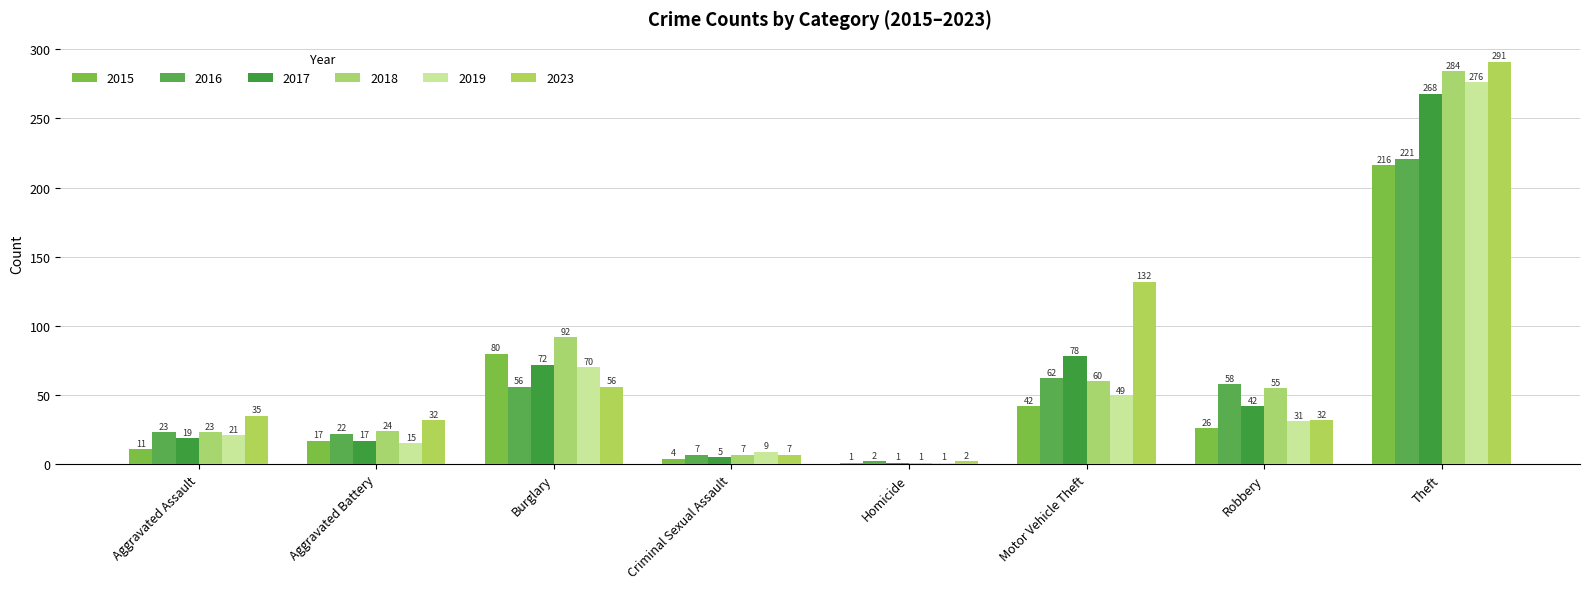

What is the spread (max minus min) of values at Motor Vehicle Theft?

90